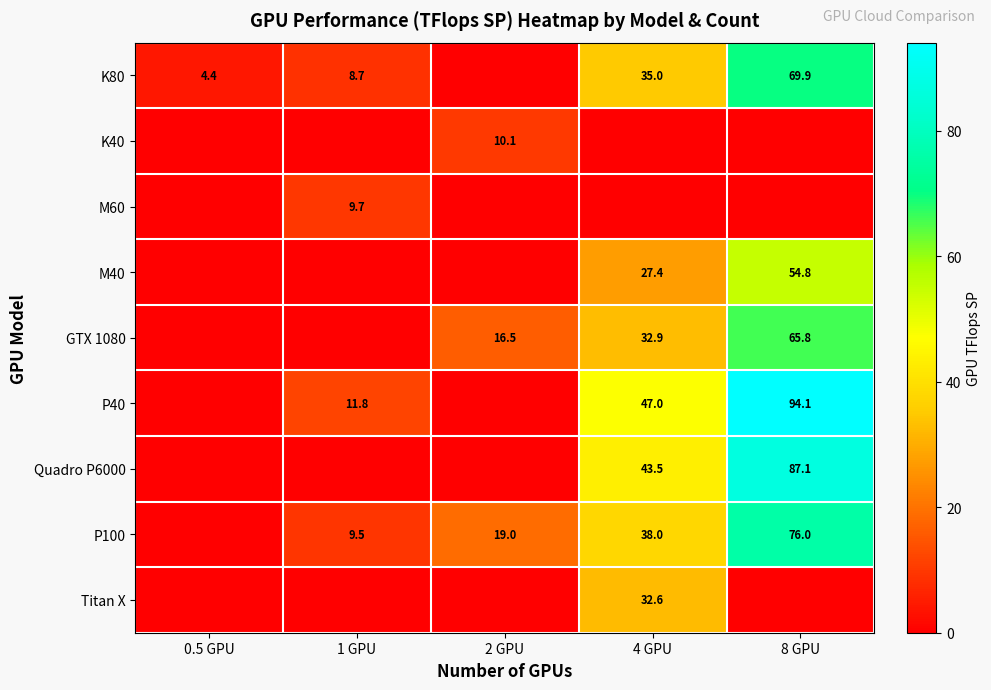

Is it true that P40 equals 11.8 at 1 GPU?

True